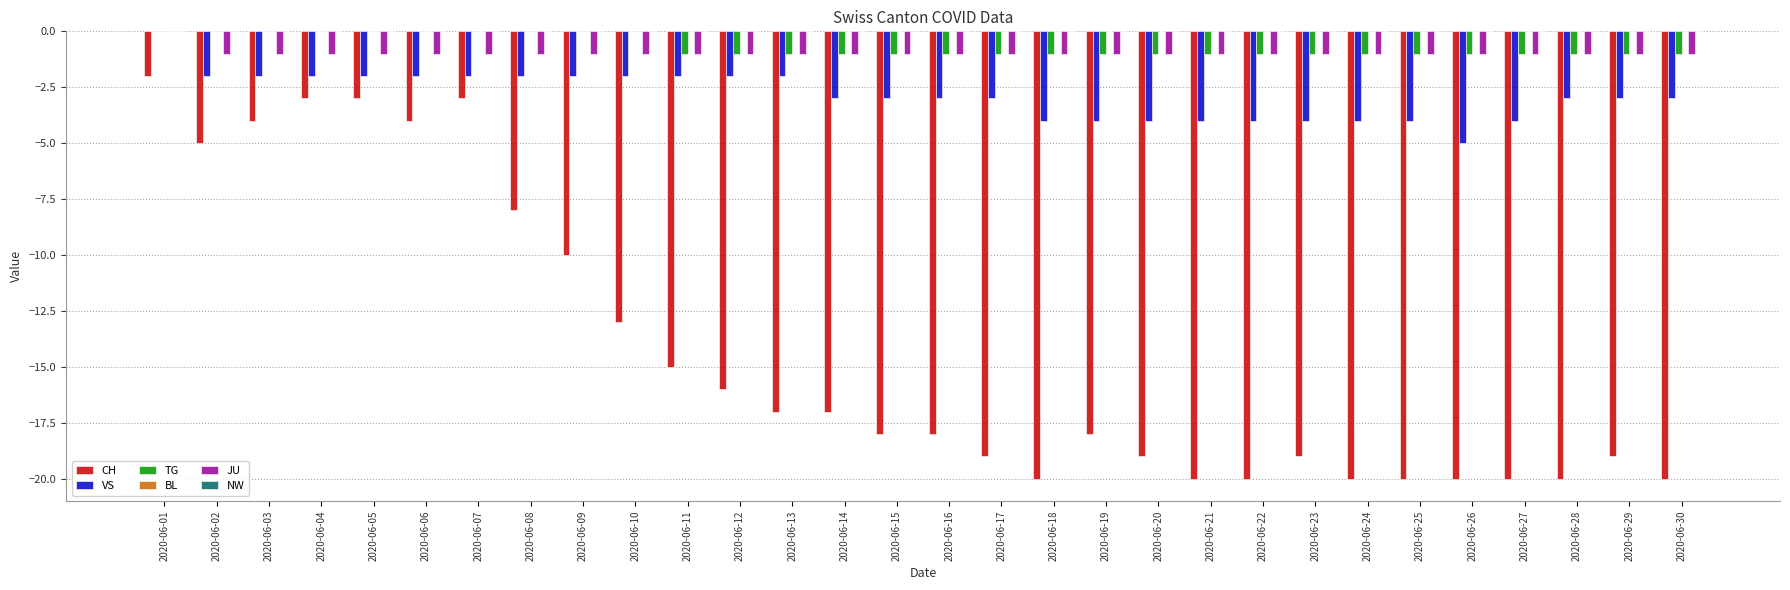

What value does the JU series have at 2020-06-26?

-1